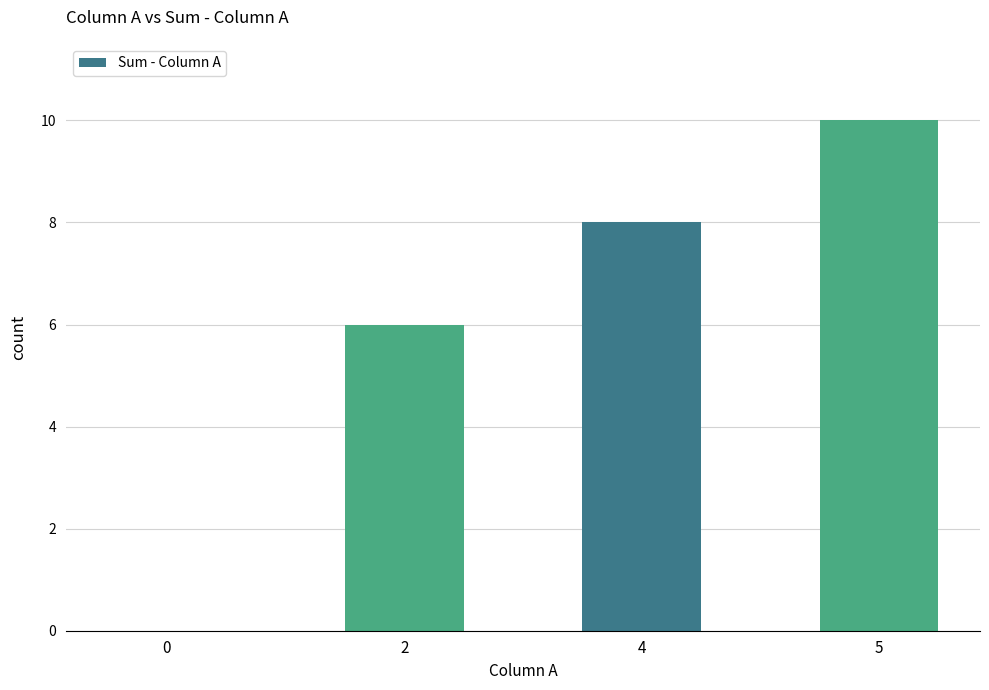

Between 2 and 4, which is larger?

4